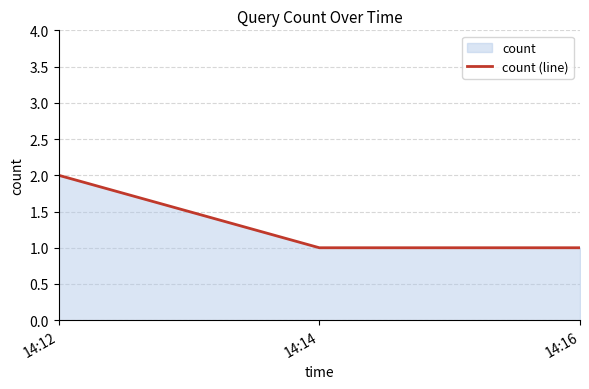

What is the ratio of the value at 14:16 to the value at 14:12?

0.5